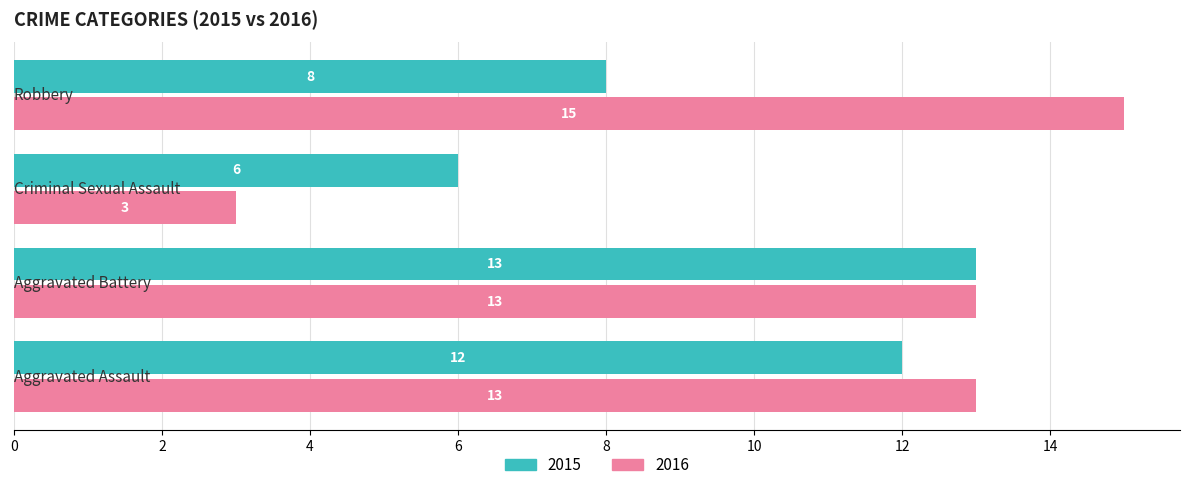

At how many categories does at least one series exceed 10?

3